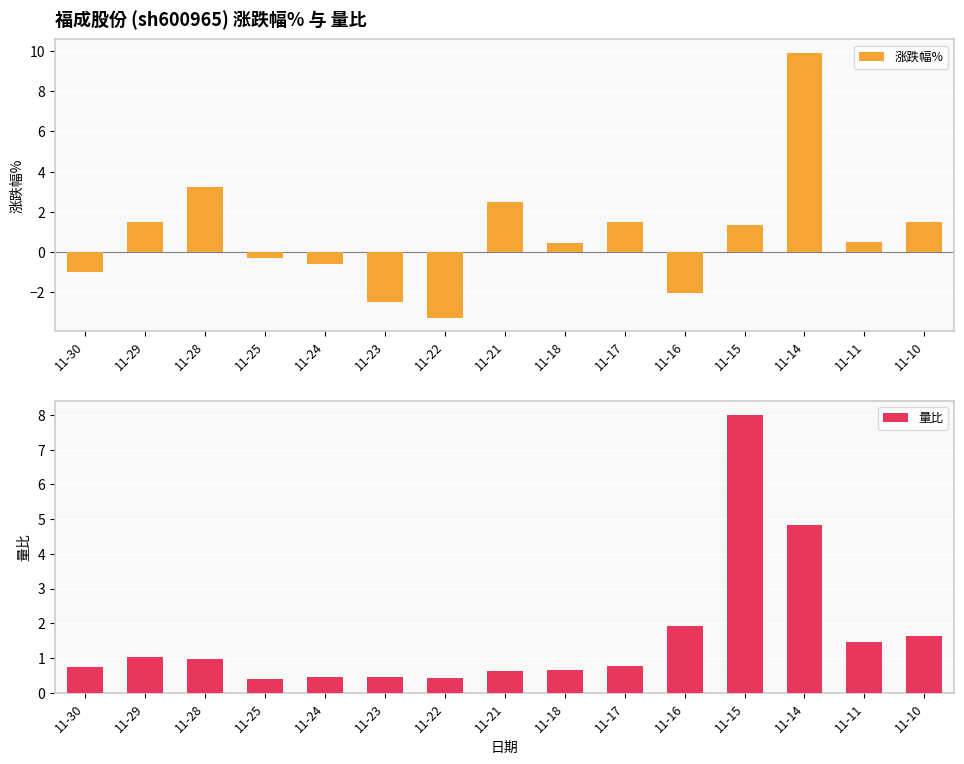

What is the highest value of the 量比 series?

8.0